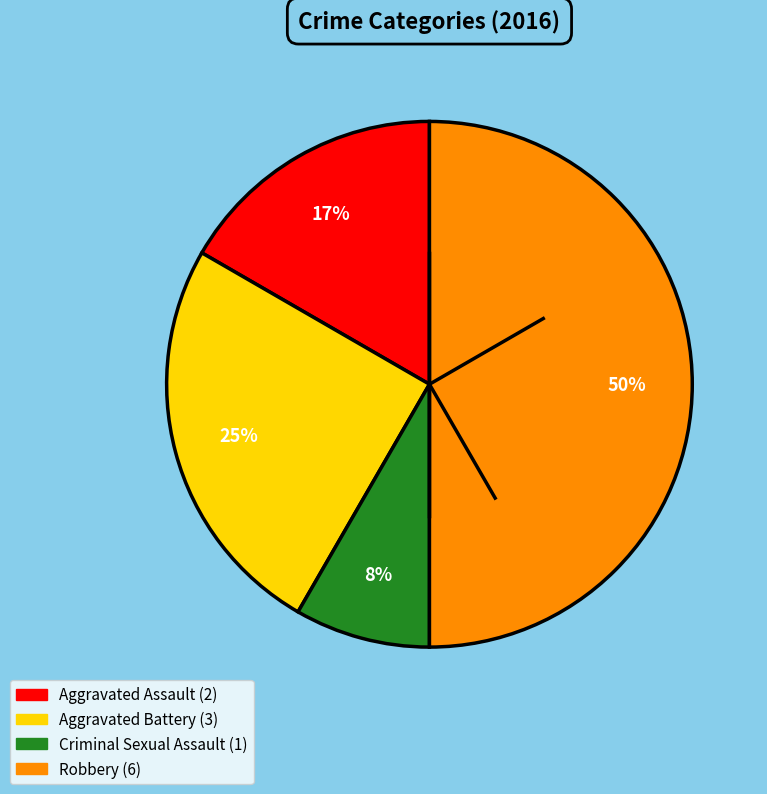

Which slice is the largest?

Robbery